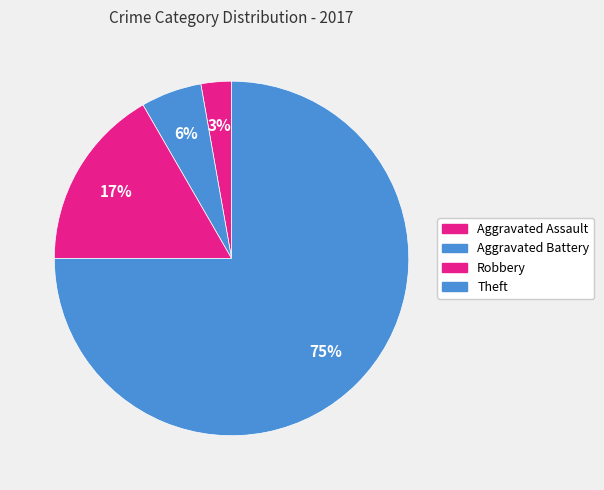

True or false: Theft accounts for 75% of the total.

True